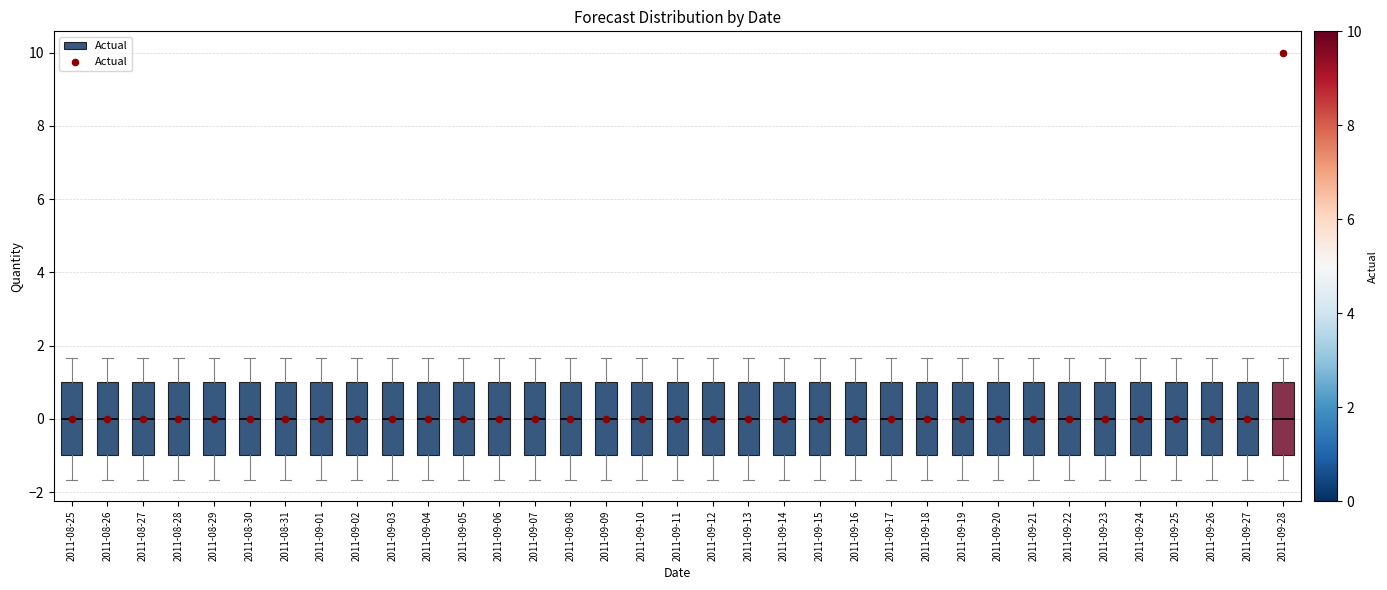

Where does the upper whisker of the box for 2011-09-02 end on the y-axis? The values are not printed on the chart, so give them approximately, as read against the axis.

1.6